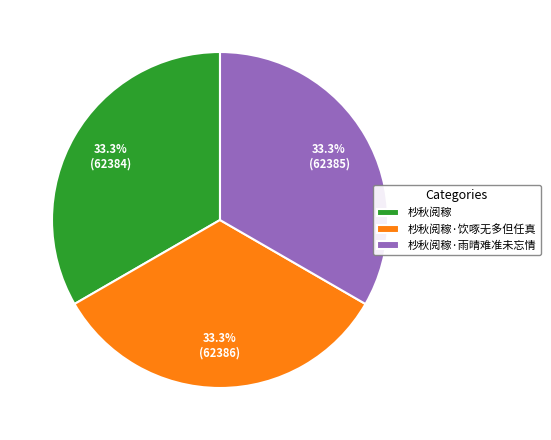

The 杪秋阅稼 slice represents 23% of the pie. True or false?

False